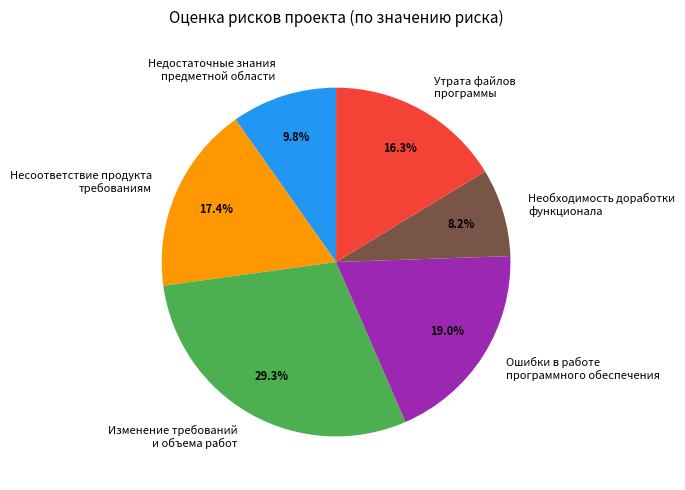

How many segments does this pie chart have?

6